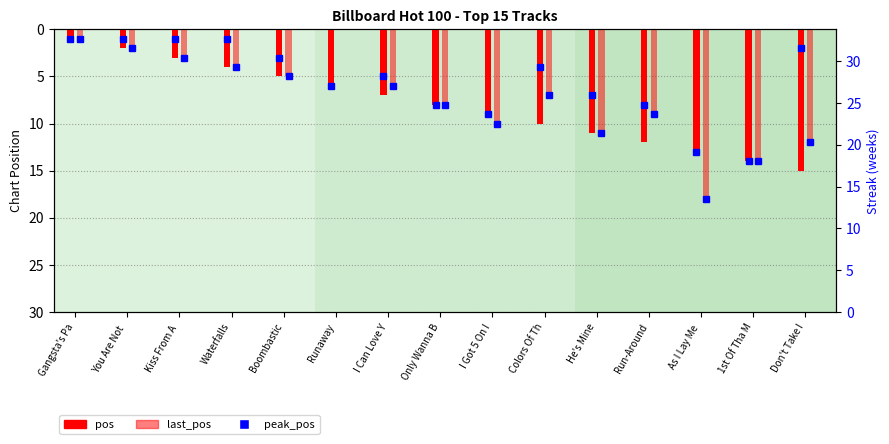

The value of pos at He's Mine is 11. True or false?

True